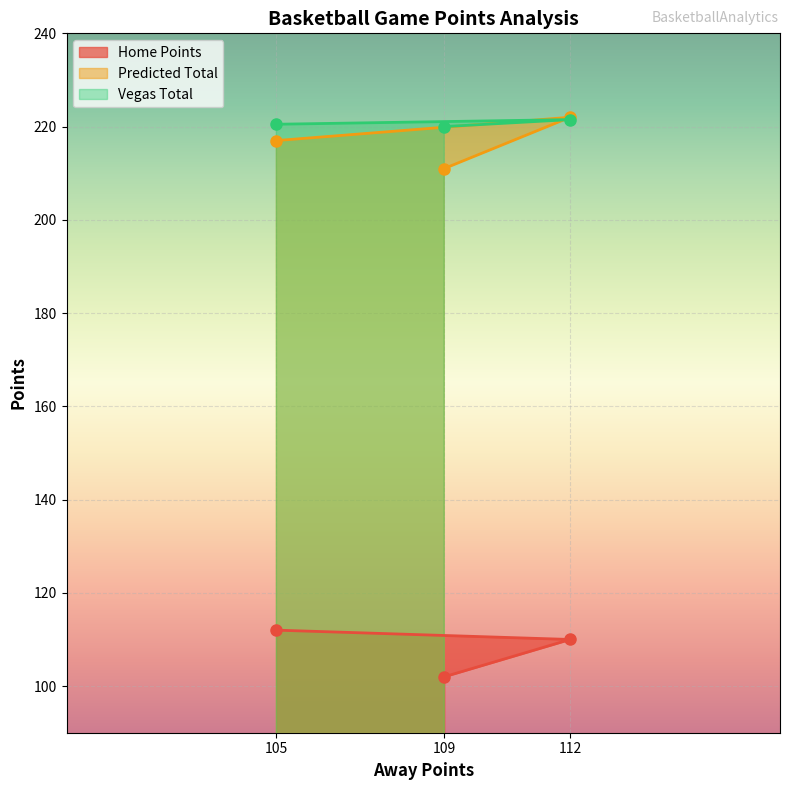

Is it true that Vegas Total equals 77.1 at 109?

False